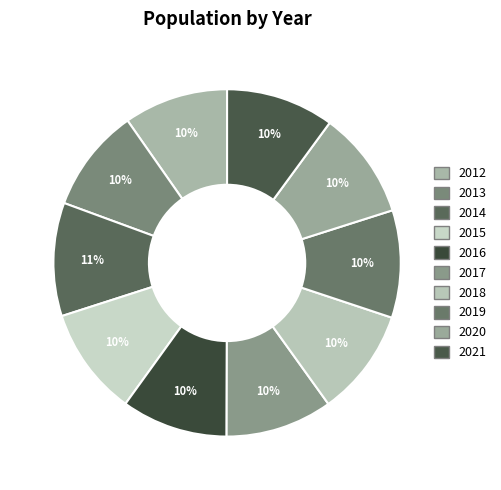

What percentage is the 2015 slice, to the nearest percent?

10%